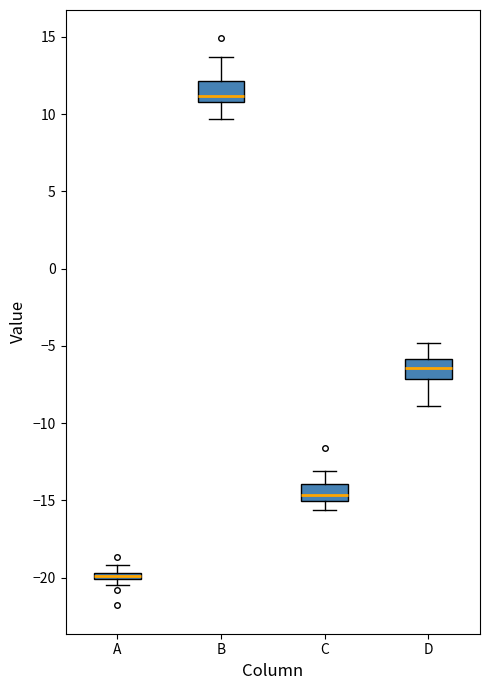

Which box has the highest median line?

B